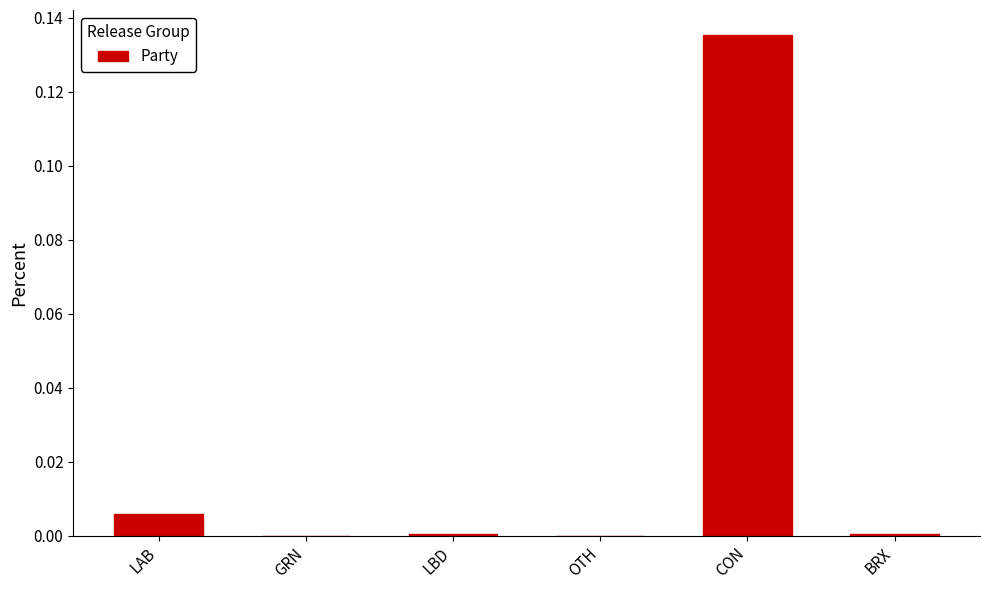

Between LAB and GRN, which is larger?

LAB